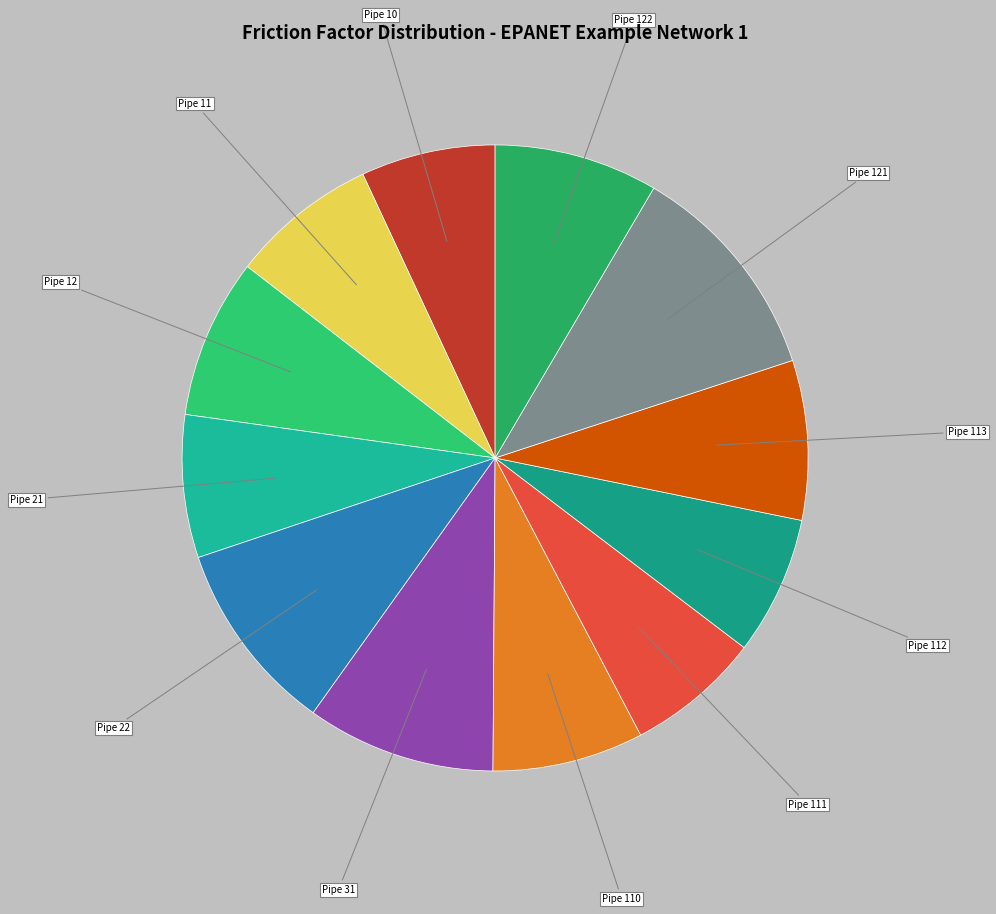

Is it true that Pipe 11 is 22% of the pie?

False